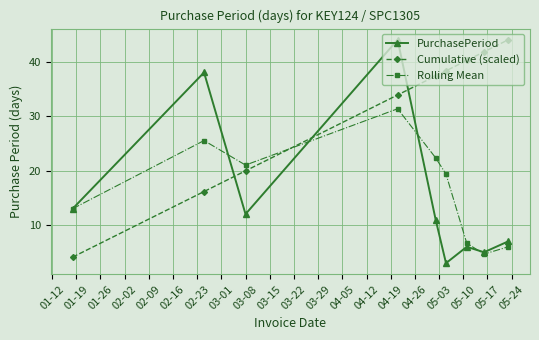

Count the number of data series in this chart.

3